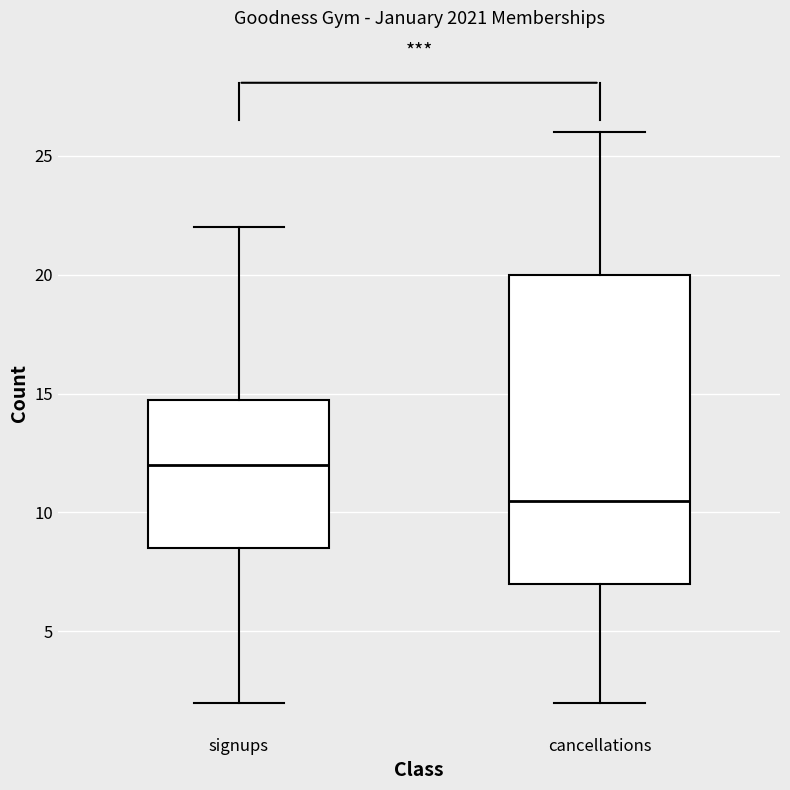

Reading left to right, read every box against the y-axis: the position of its median line, the range the box covers, and the ends of its whiskers. The values are not printed on the chart, so give them approximately, as read against the axis.

signups: median 12.0, box 8.5 to 15.0, whiskers 2.0 to 22.0
cancellations: median 10.5, box 7.0 to 20.0, whiskers 2.0 to 26.0